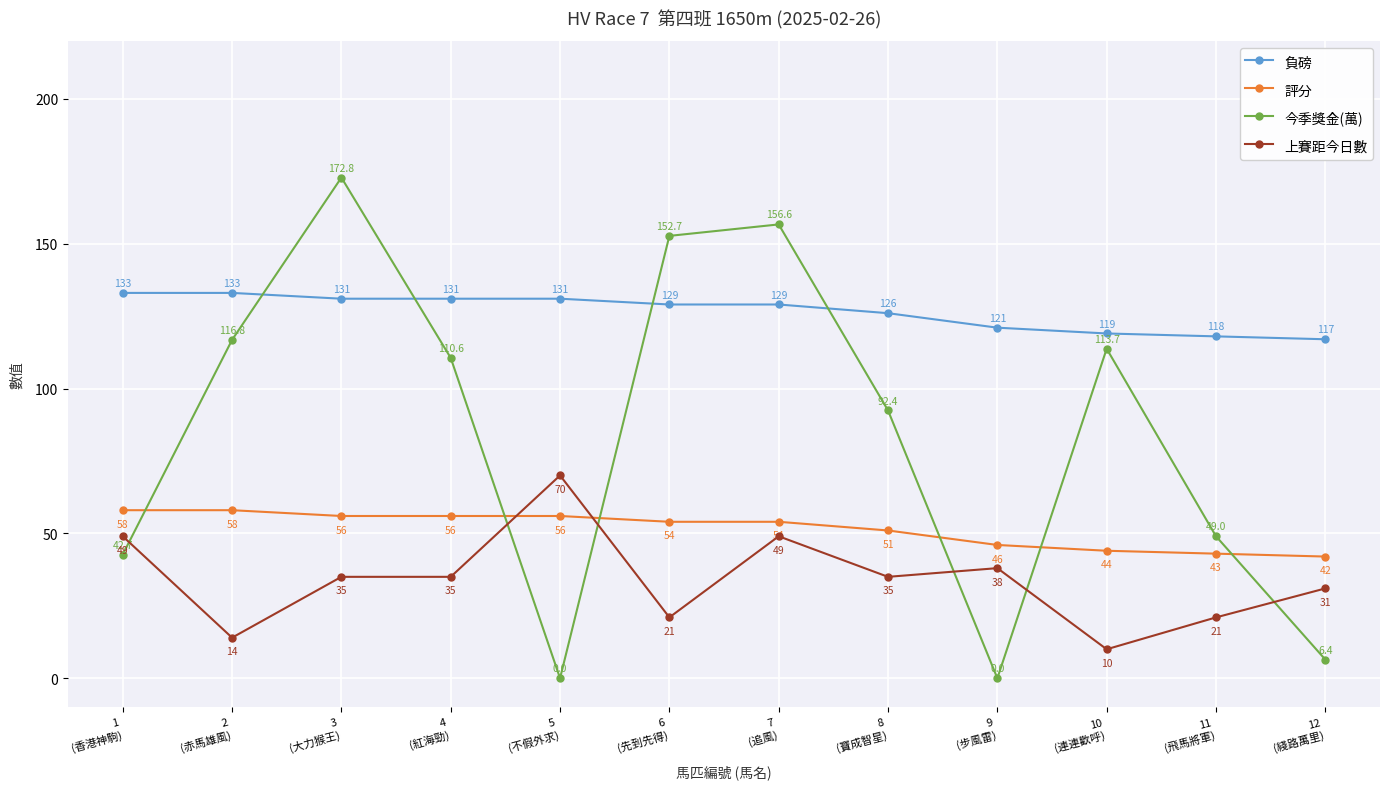

What are all the series names shown in the legend?

負磅, 評分, 今季獎金(萬), 上賽距今日數